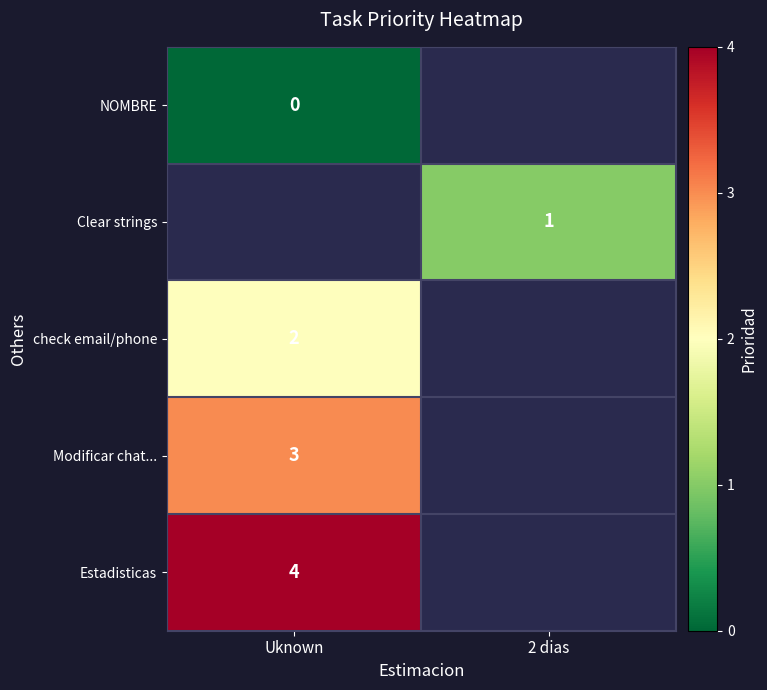

Is it true that check email/phone equals 2 at Uknown?

True